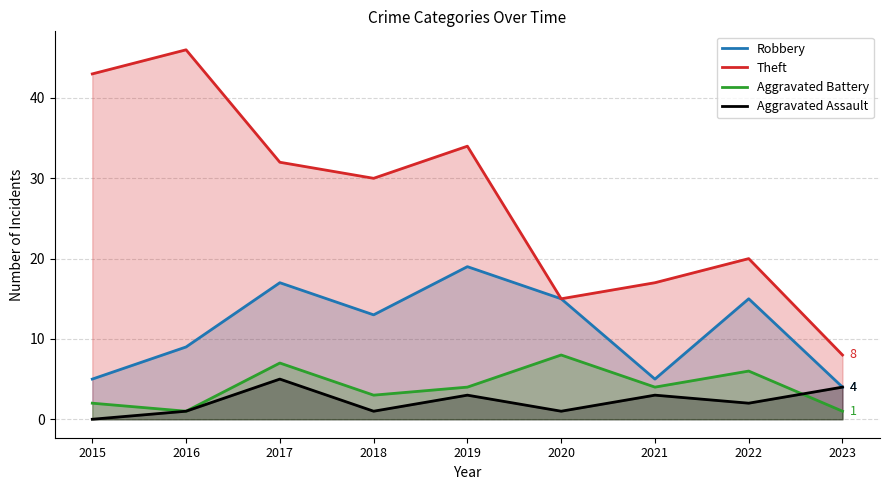

What is the sum of the Aggravated Battery values at 2019 and 2021?

8